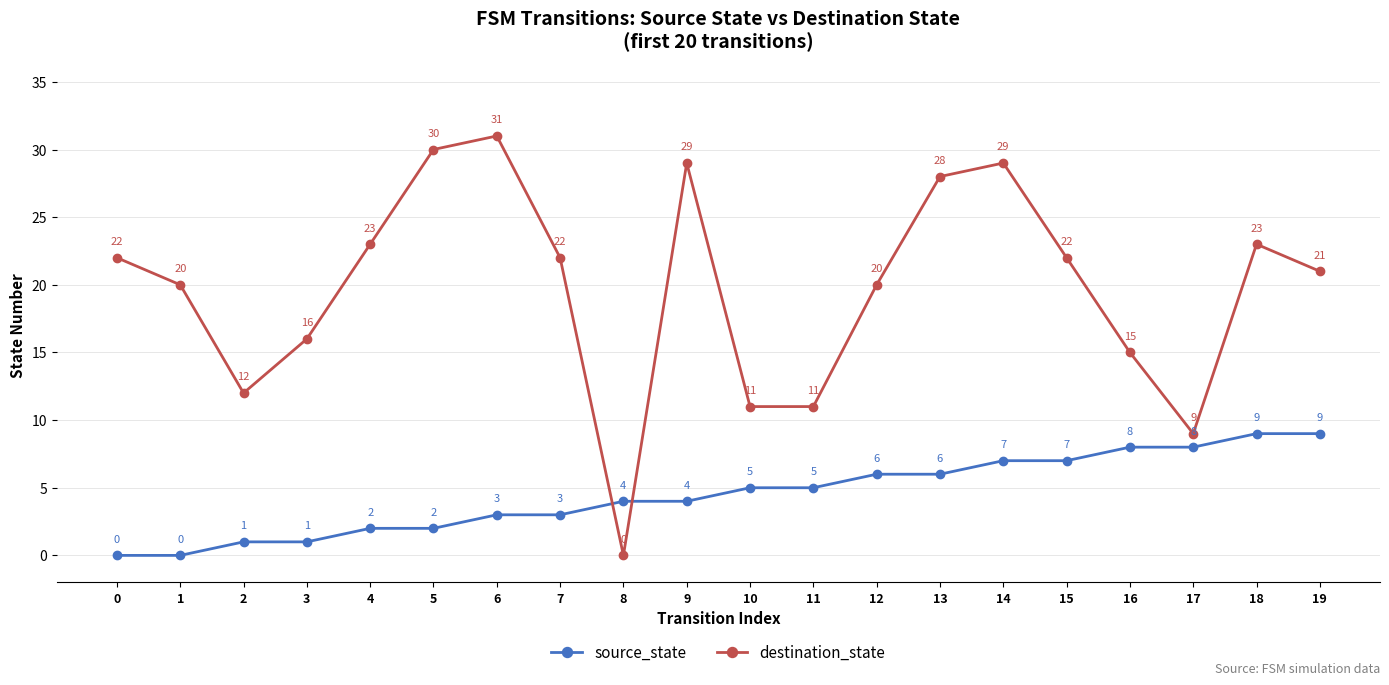

Reading left to right, transcribe all the data shown in this chart.

source_state: 0=0	1=0	2=1	3=1	4=2	5=2	6=3	7=3	8=4	9=4	10=5	11=5	12=6	13=6	14=7	15=7	16=8	17=8	18=9	19=9
destination_state: 0=22	1=20	2=12	3=16	4=23	5=30	6=31	7=22	8=0	9=29	10=11	11=11	12=20	13=28	14=29	15=22	16=15	17=9	18=23	19=21